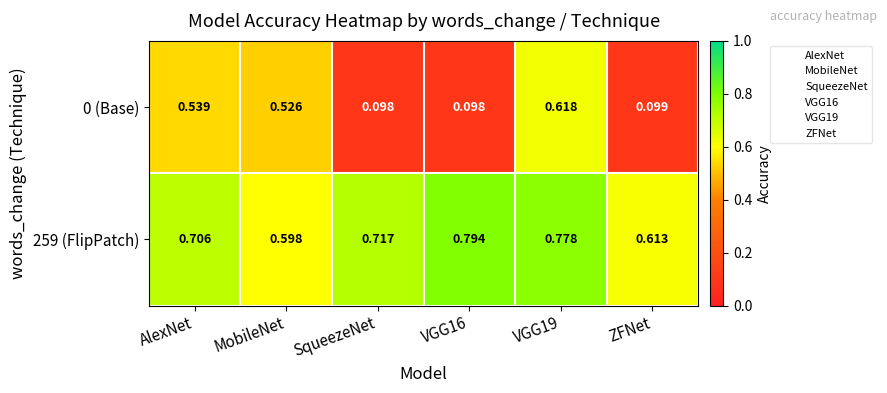

Which category has the lowest value in the 259 (FlipPatch) series?

MobileNet